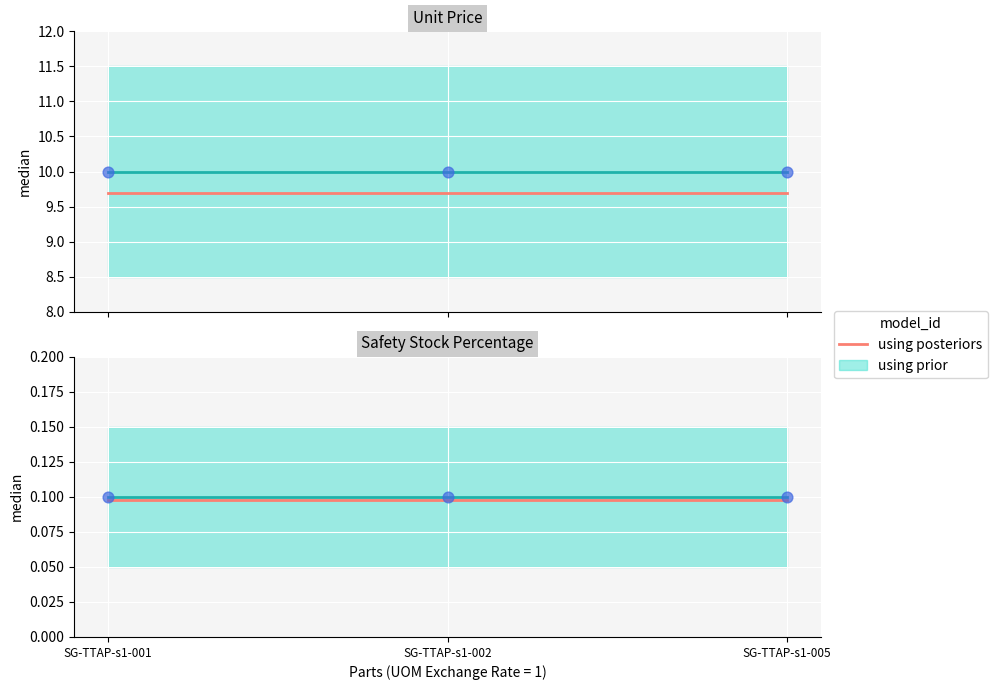

What is the total value across all series at SG-TTAP-s1-001?

19.9